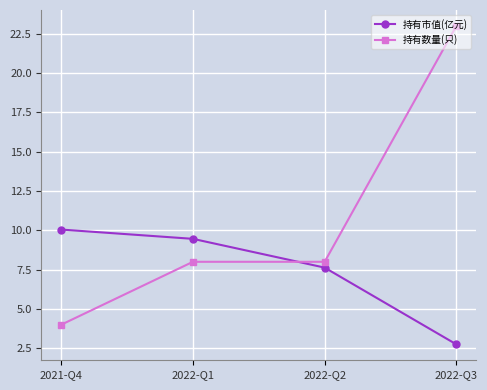

Reading right to left, list all the values displayed in this chart.

持有市值(亿元): 2022-Q3=2.8	2022-Q2=7.6	2022-Q1=9.5	2021-Q4=10.1
持有数量(只): 2022-Q3=23.0	2022-Q2=8.0	2022-Q1=8.0	2021-Q4=4.0